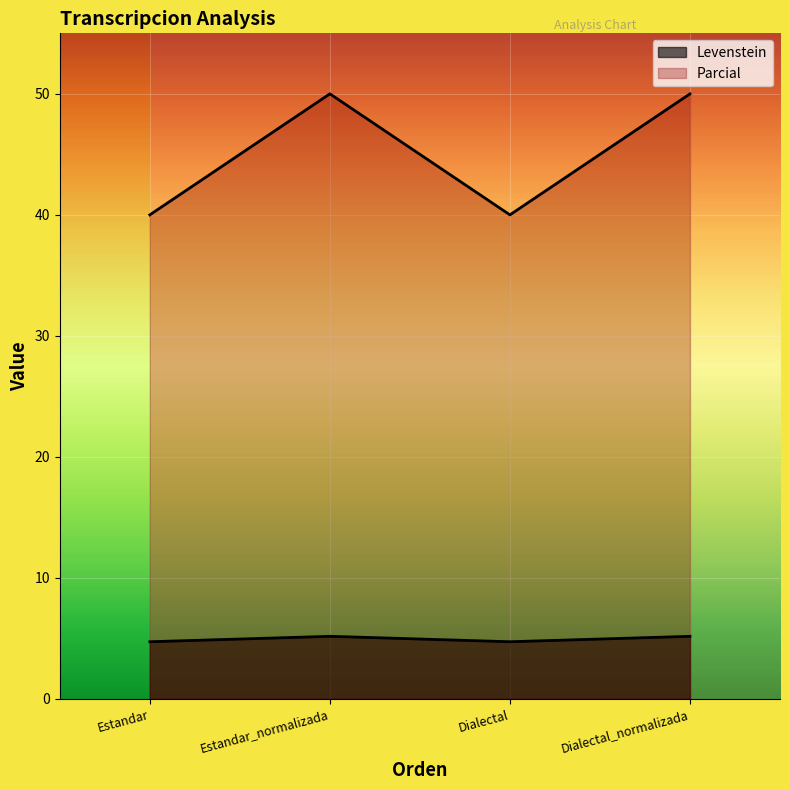

The value of Parcial at Estandar is 8.5. True or false?

False